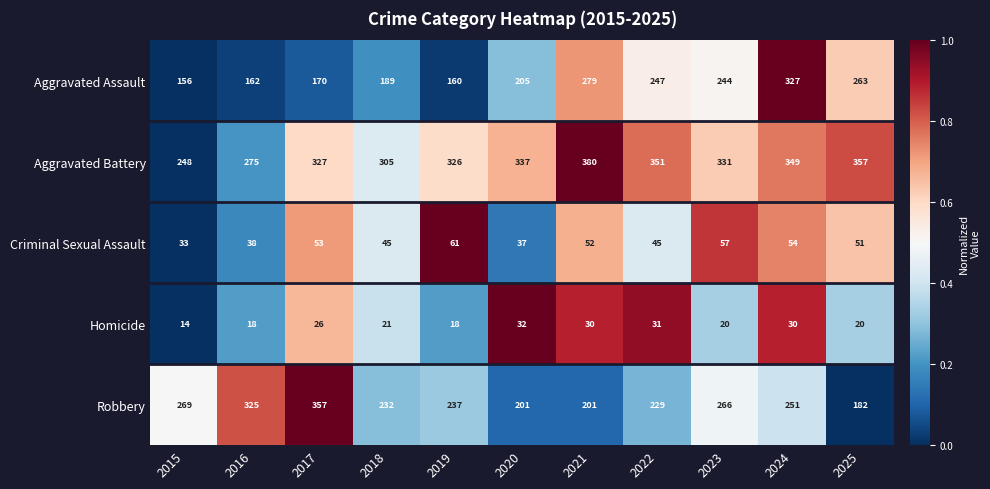

What is the average value of the Robbery series?

250